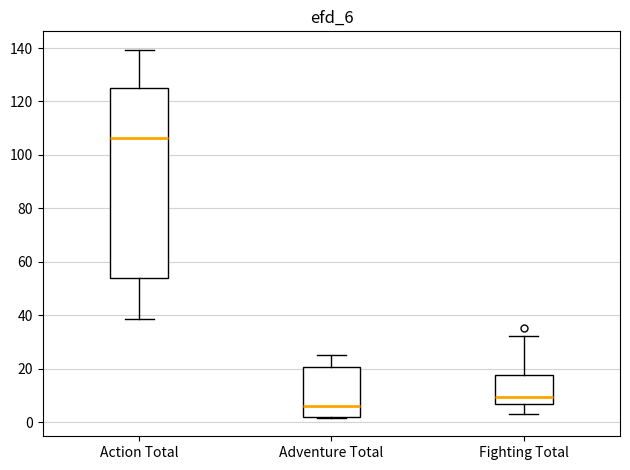

Where does the upper whisker of the box for Adventure Total end on the y-axis? The values are not printed on the chart, so give them approximately, as read against the axis.

26